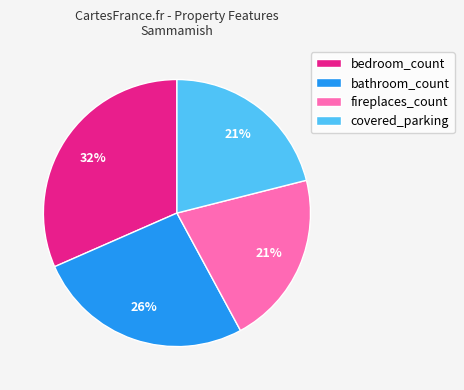

Combined, do fireplaces_count and covered_parking account for over 50%?

No